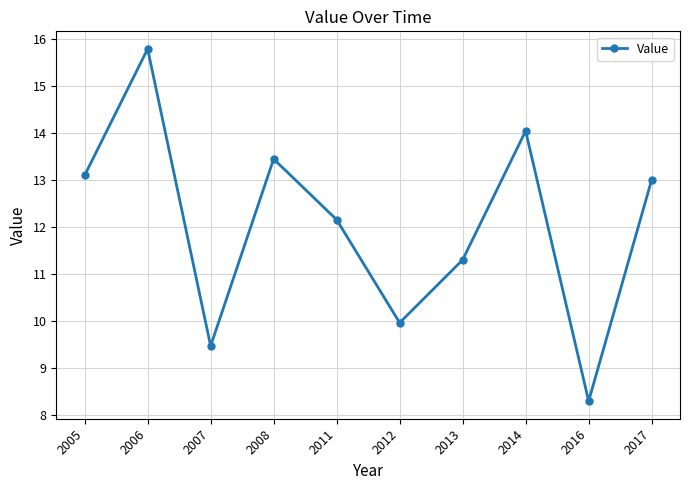

What is the sum of the values at 2005 and 2012?

23.1